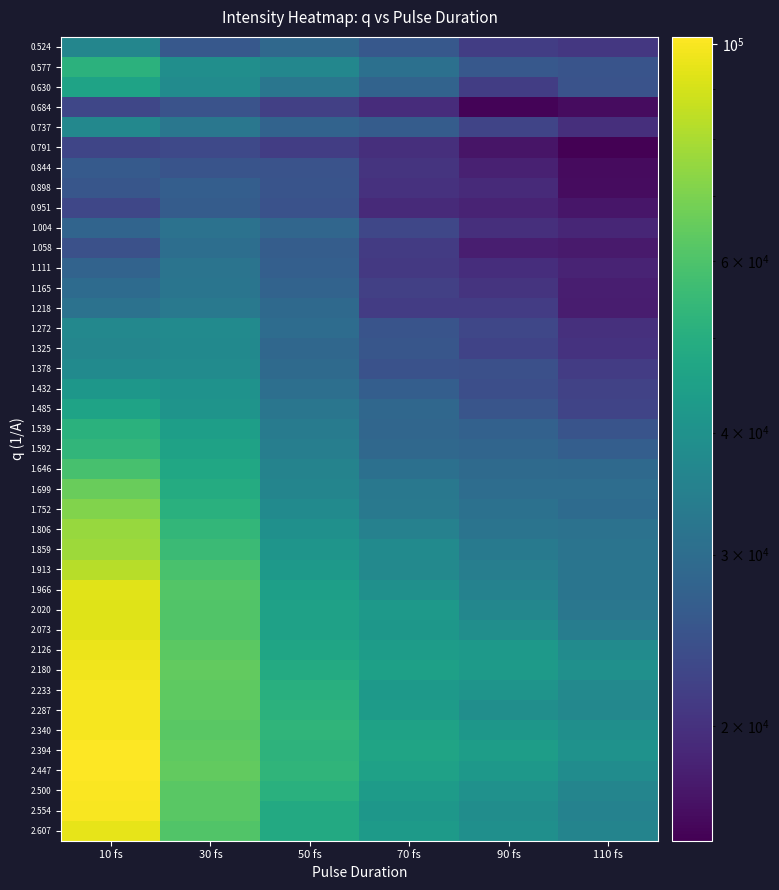

At which category does the chart reach its peak across all series?

10 fs